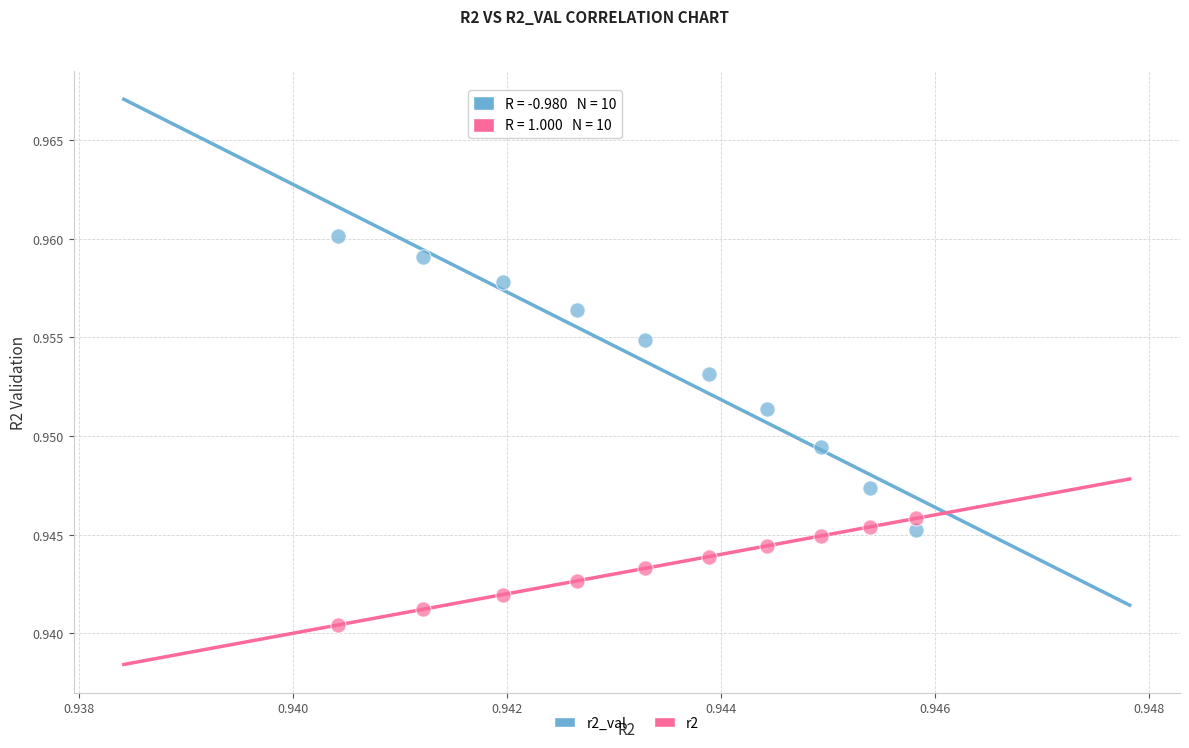

Which series has the widest spread of Y values?

r2_val